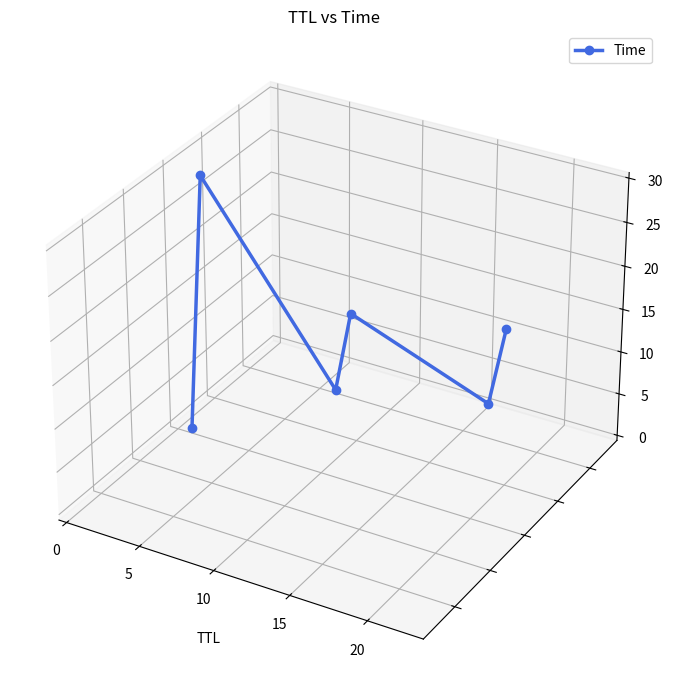

At which label is the value closest to 0?

20